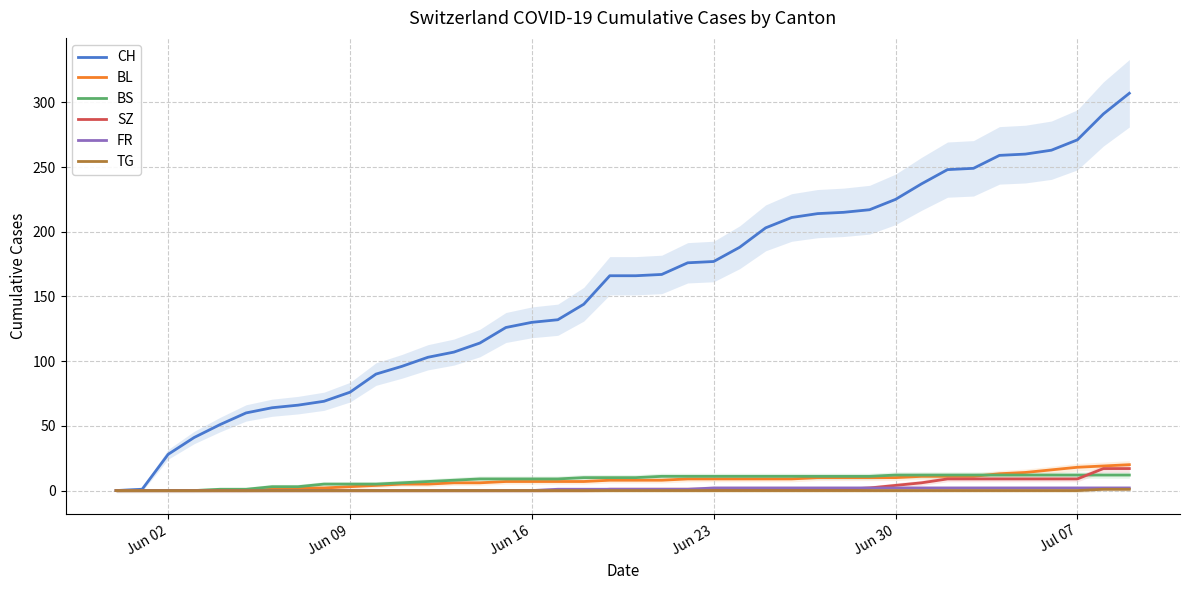

What is the average value of the BL series?

8